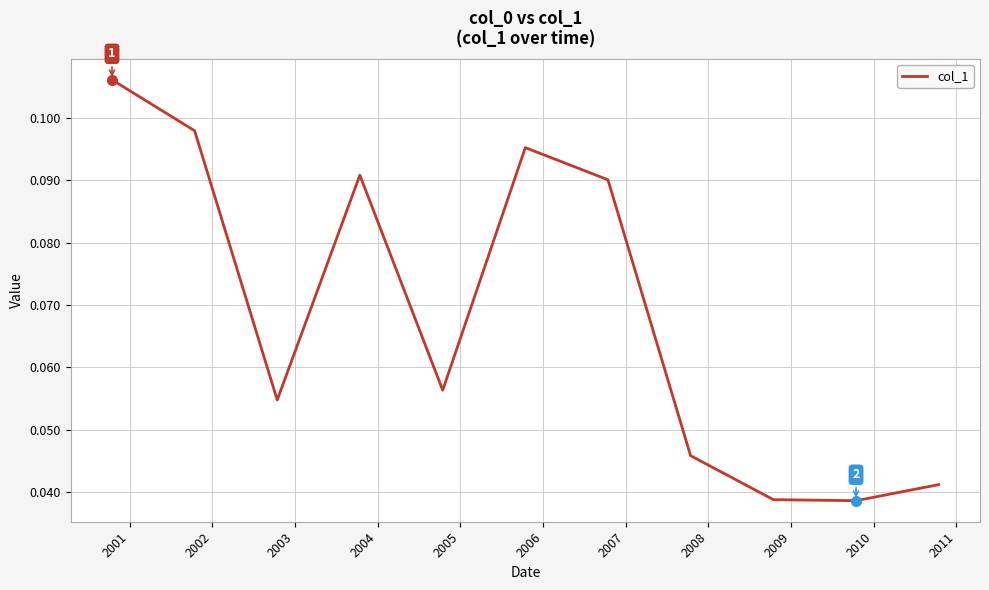

What is the sum of all values?

0.8